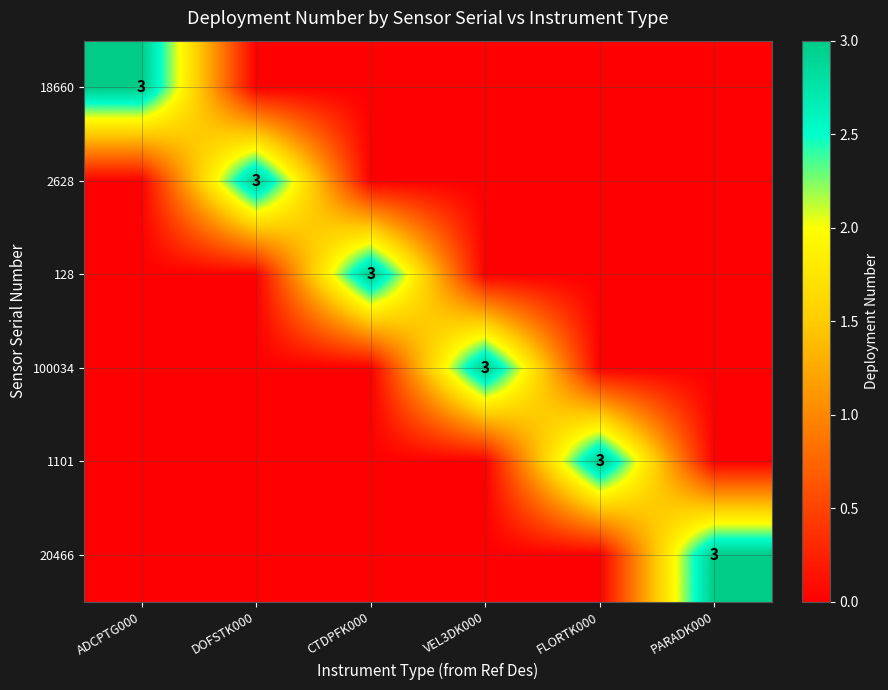

List the labels in order of 2628 value, smallest first.

ADCPTG000, CTDPFK000, VEL3DK000, FLORTK000, PARADK000, DOFSTK000